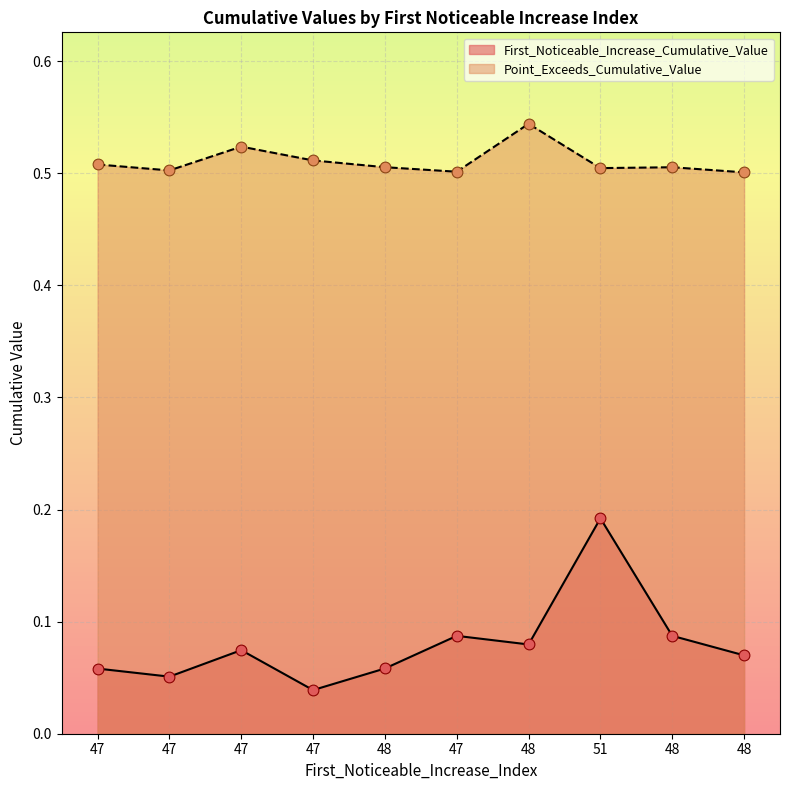

At how many categories does at least one series exceed 0?

10